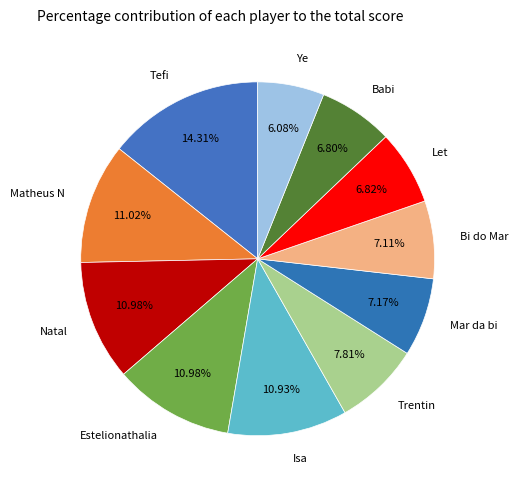

Between Estelionathalia and Let, which is larger?

Estelionathalia